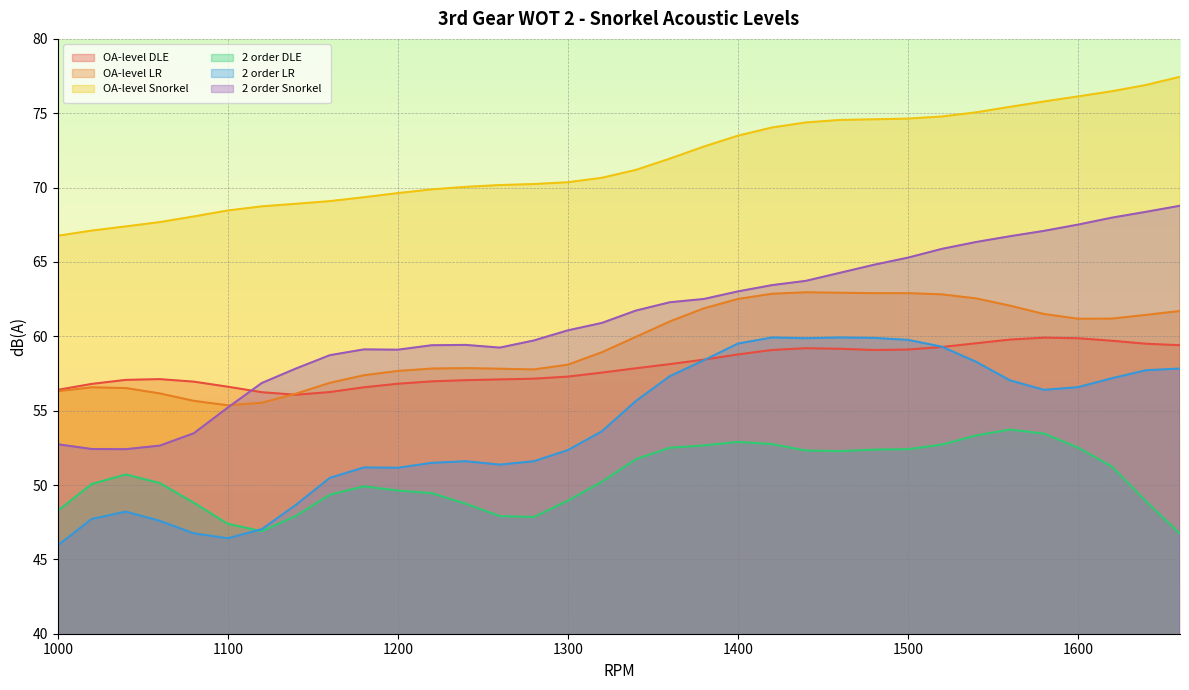

True or false: 2 order DLE has more than 0 interior local peaks.

True